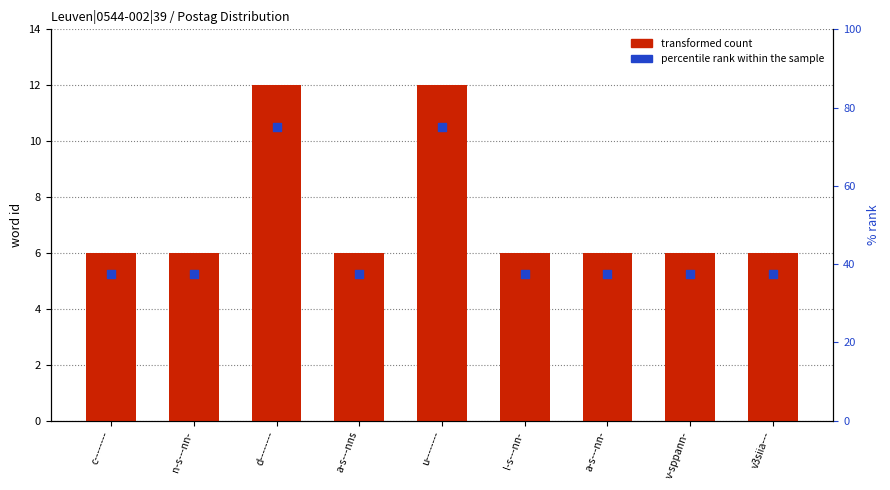

Which series has the largest total across all categories?

percentile rank within the sample